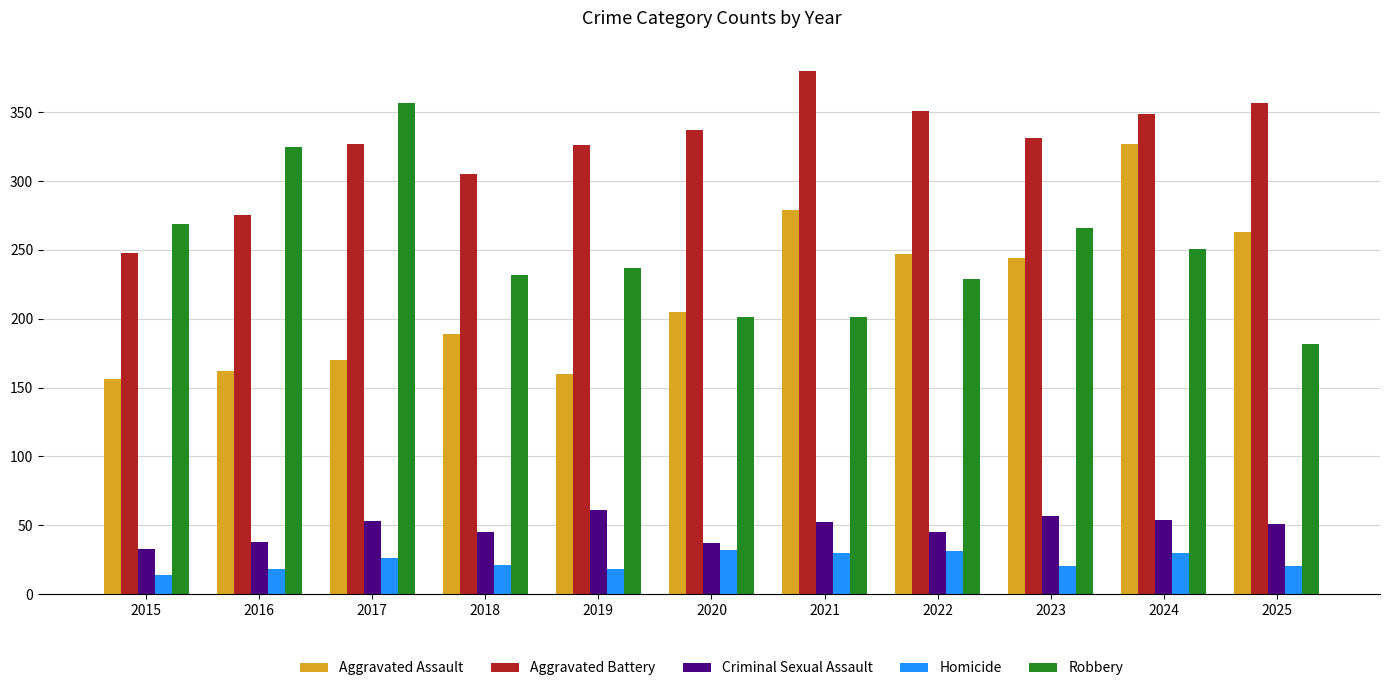

List the series in order of their peak value, lowest first.

Homicide, Criminal Sexual Assault, Aggravated Assault, Robbery, Aggravated Battery